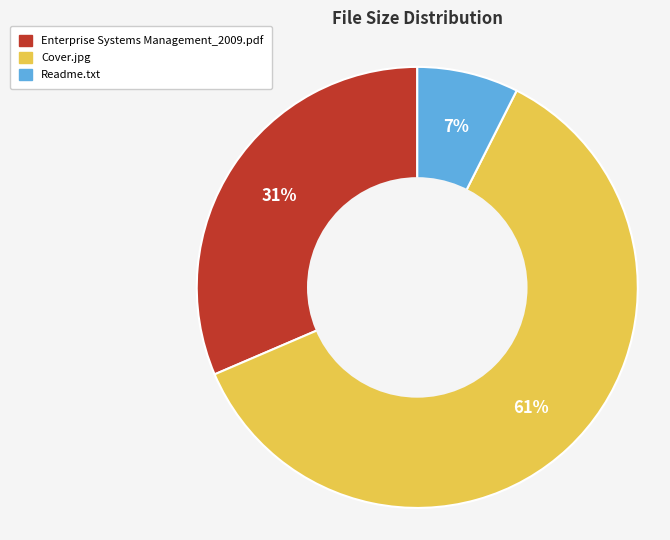

Between Readme.txt and Cover.jpg, which is larger?

Cover.jpg